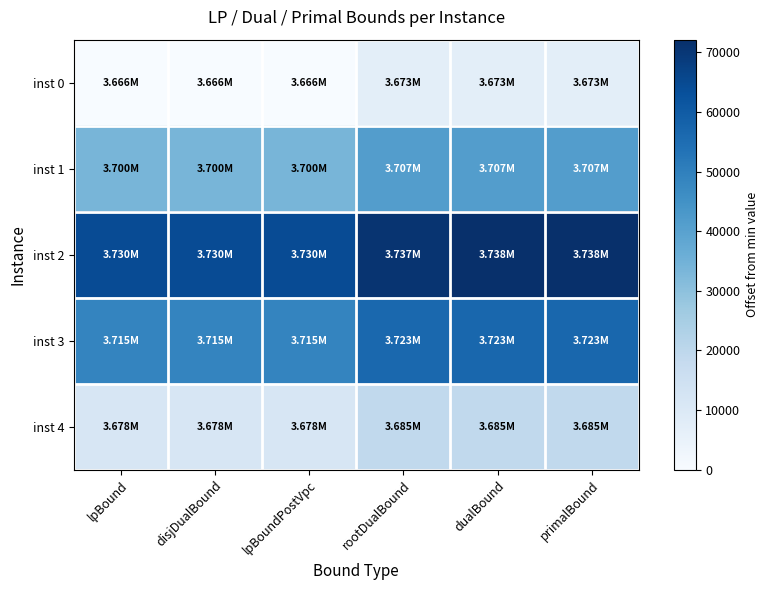

What is the total value across all series at lpBoundPostVpc?

158114.6